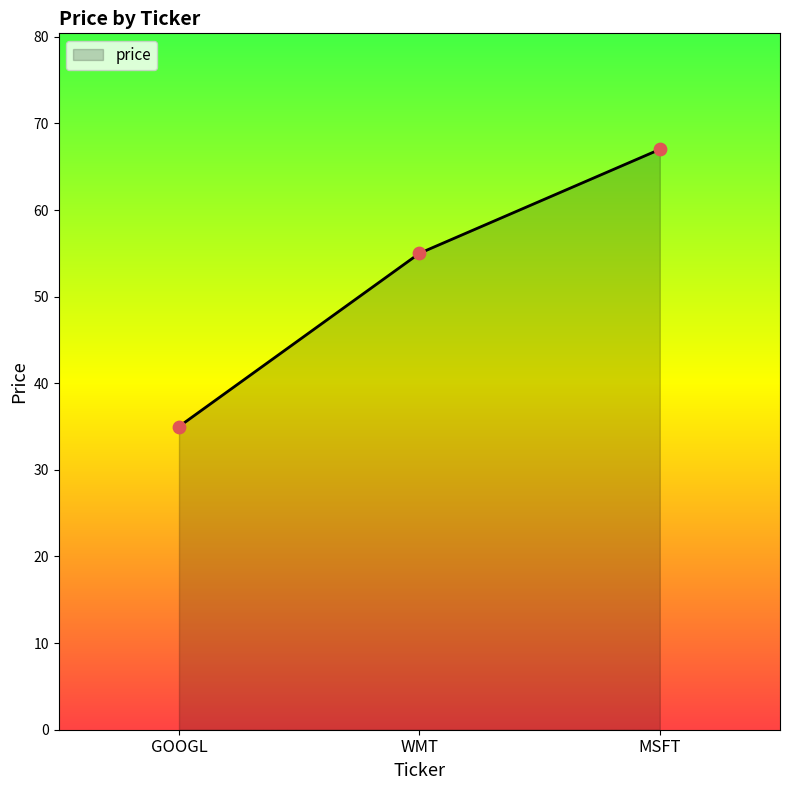

What is the ratio of the value at MSFT to the value at WMT?

1.2